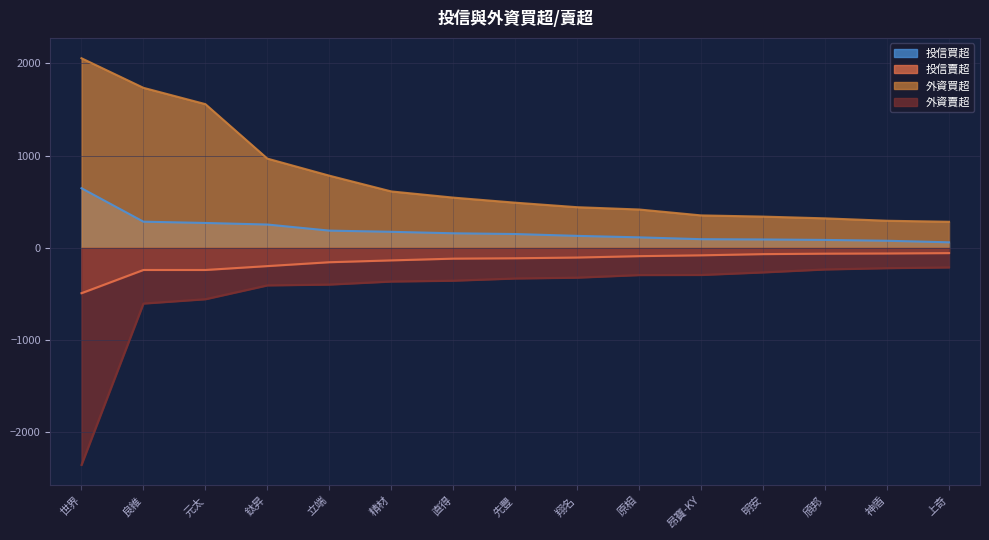

Between 直得 and 元太, which is larger?

元太